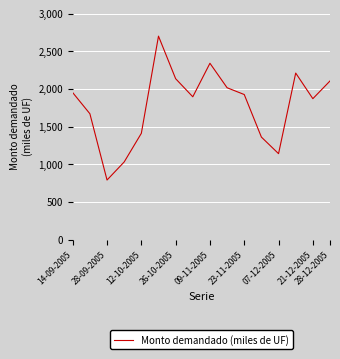

What is the smallest value displayed?

790